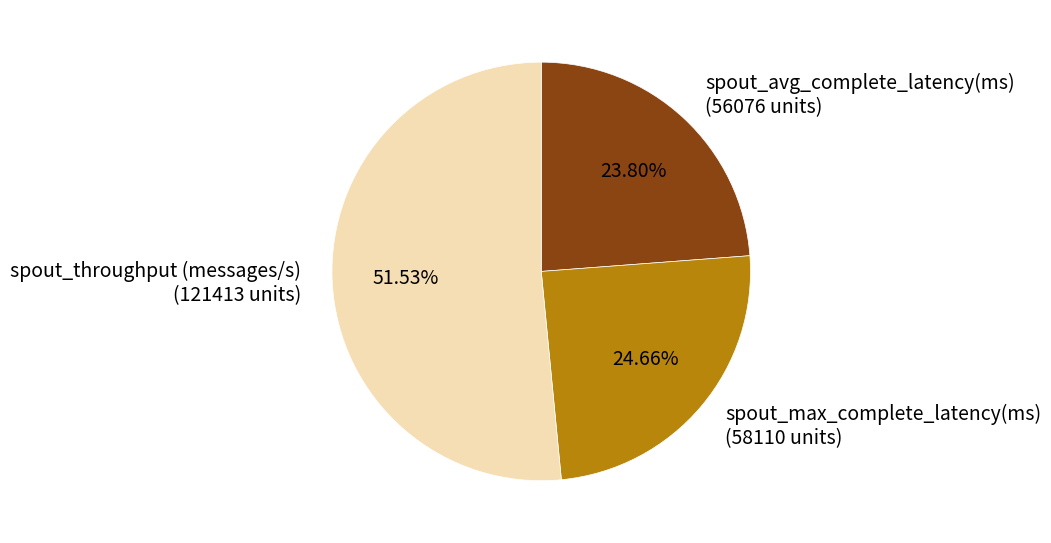

How many slices are in this pie chart?

3